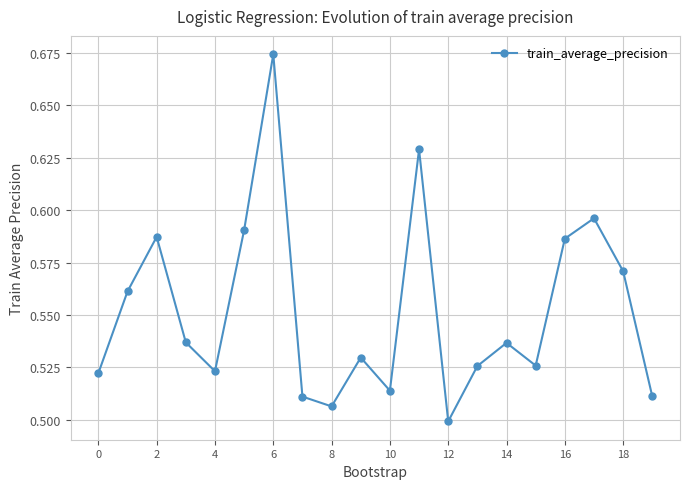

How many values are between 0 and 1?

20